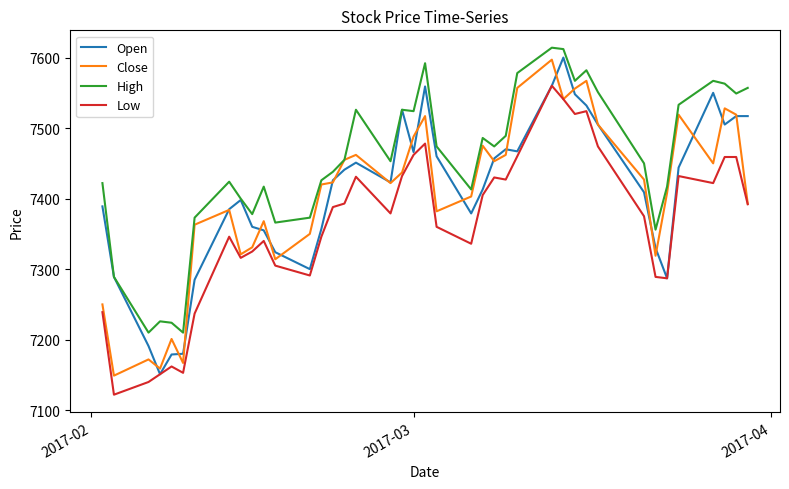

Which series has the largest total across all categories?

High